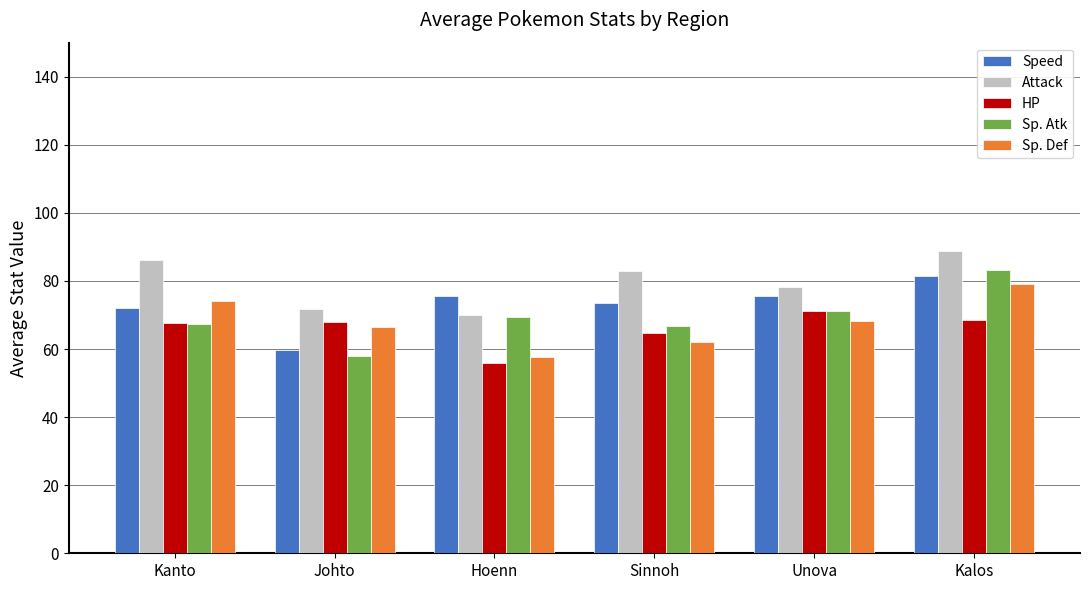

True or false: Sp. Def has a value of 74.2 at Kanto.

True